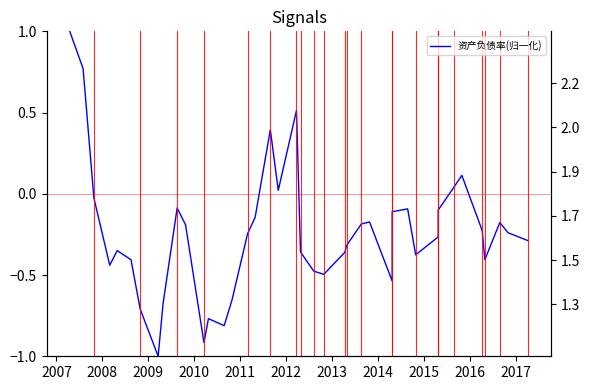

Is it true that the value at 2011 is -0.1?

False